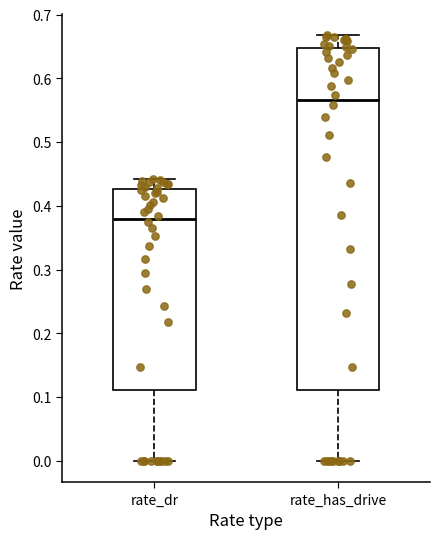

Where does the median line of the box for rate_has_drive sit on the y-axis? The values are not printed on the chart, so give them approximately, as read against the axis.

0.57